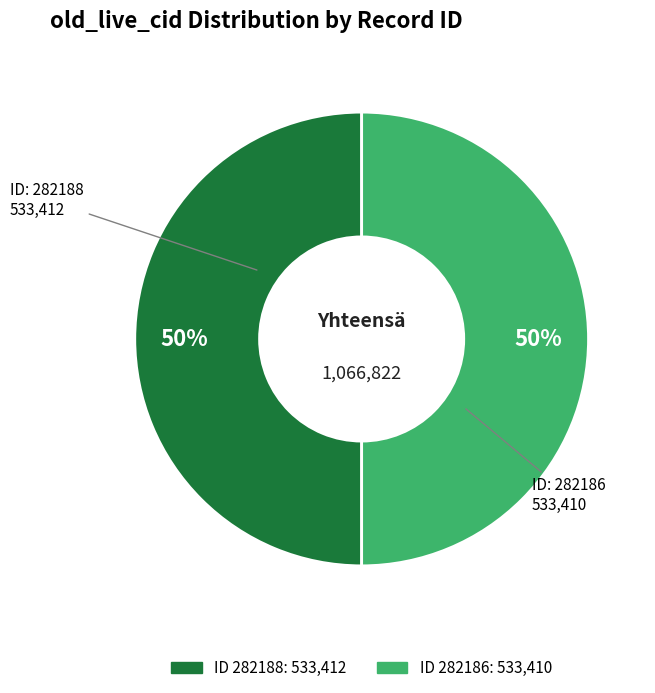

To the nearest percent, what is the average slice percentage?

50%